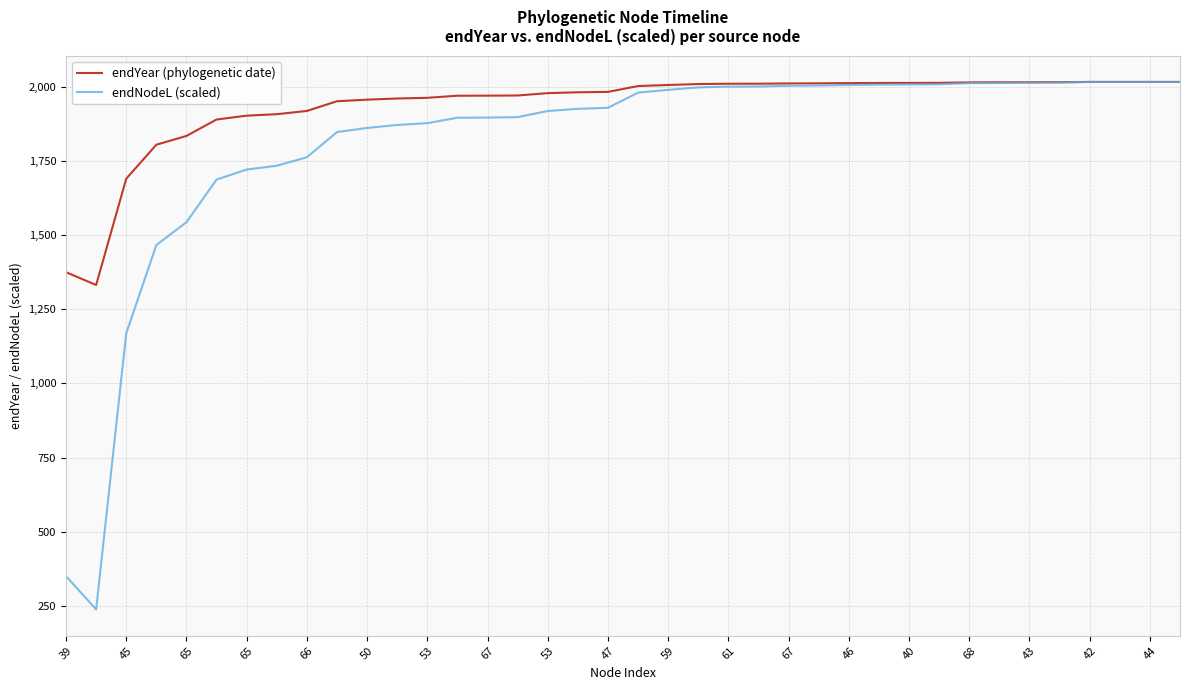

What is the minimum value for endNodeL (scaled)?

237.8